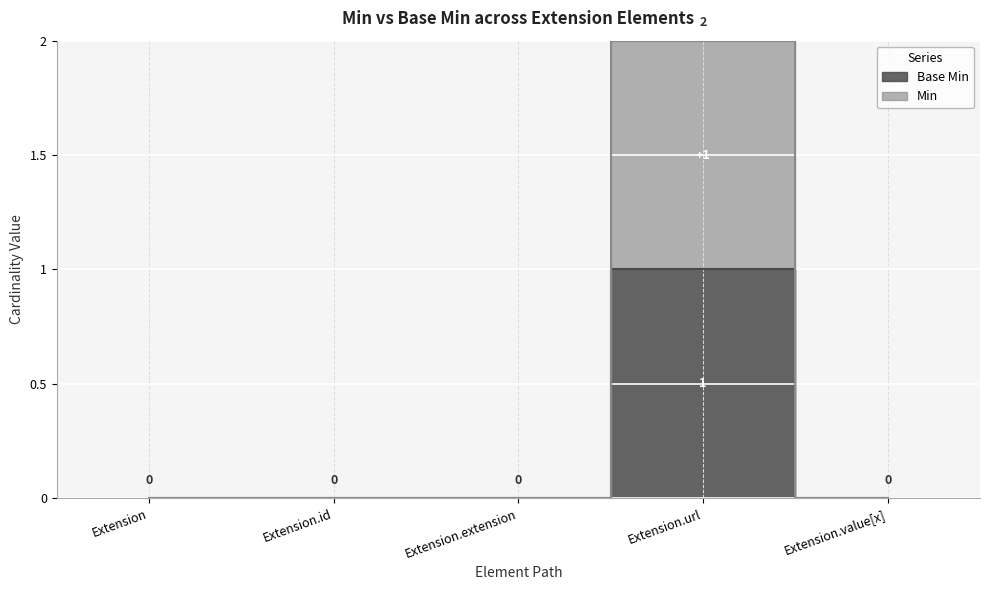

Which category has the lowest value across all series?

Extension